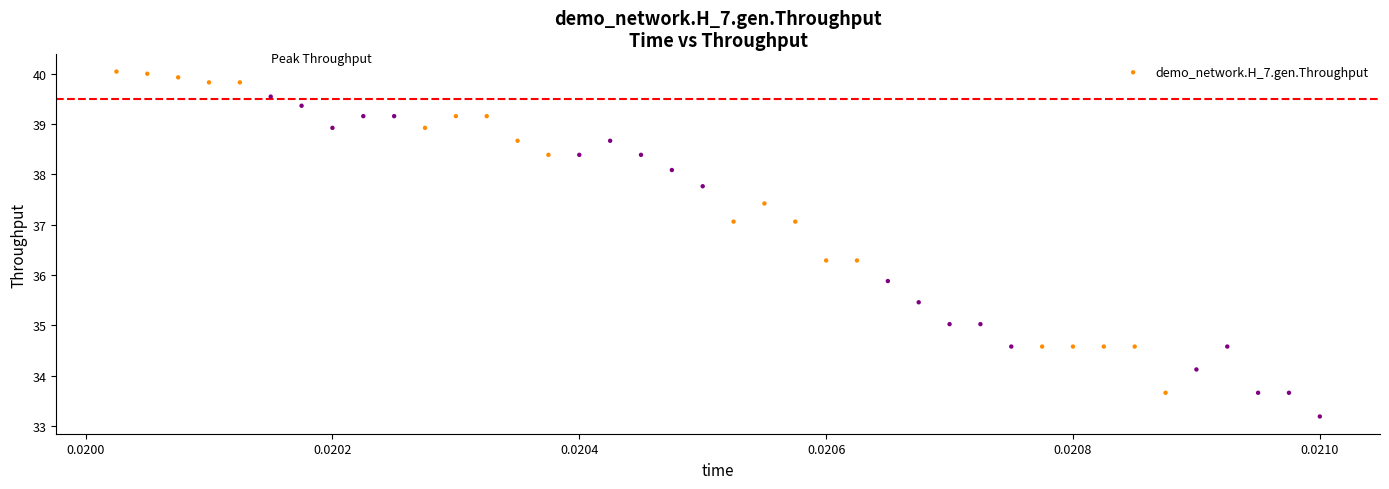

What Y value in the scatter plot is closest to 36?

35.9